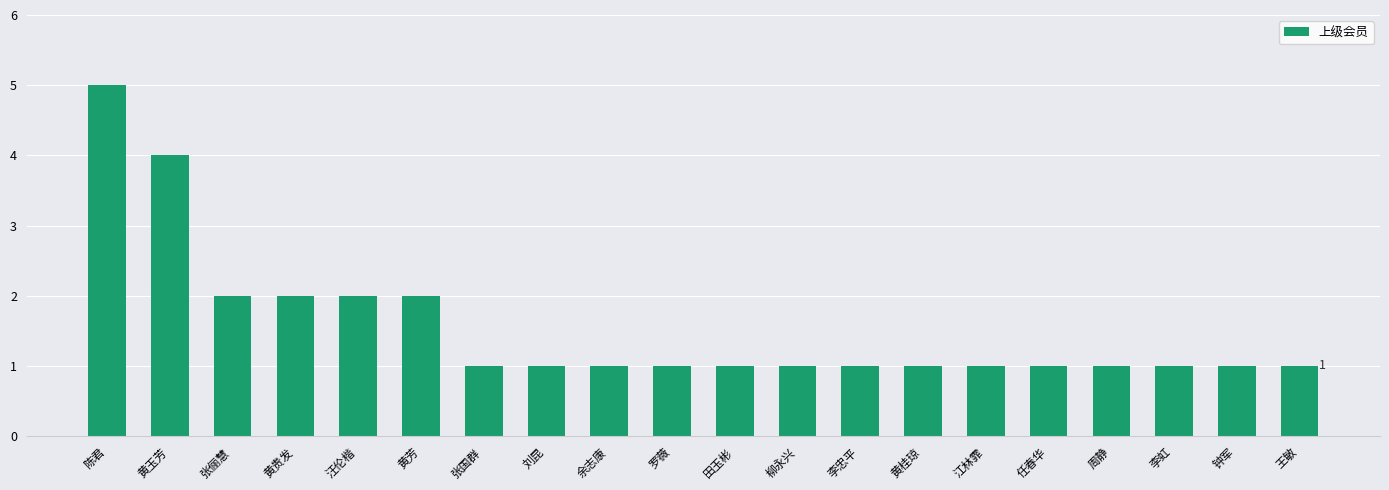

What is the value of the 17th bar from the left?

1